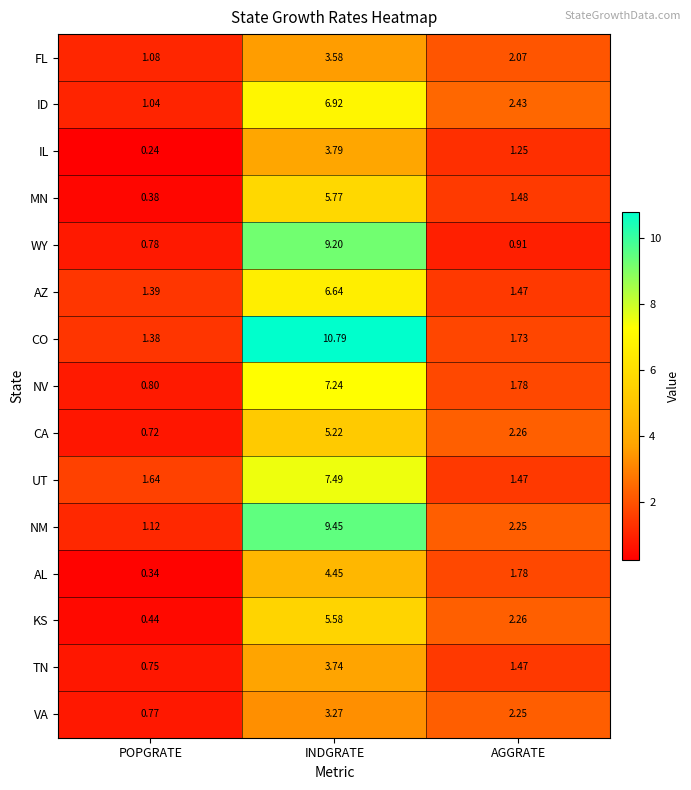

Rank the categories by KS value from lowest to highest.

POPGRATE, AGGRATE, INDGRATE